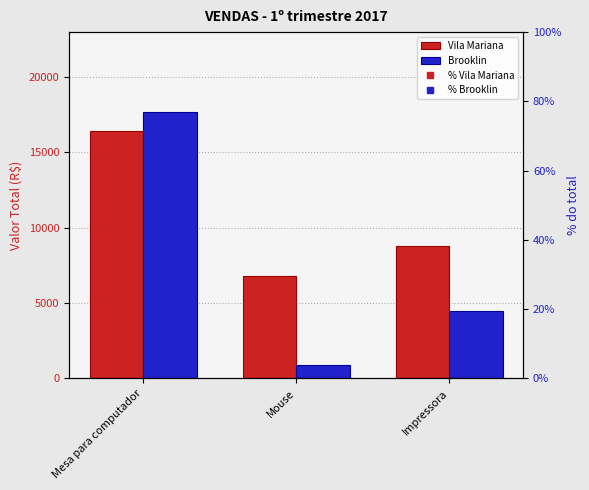

Between Mesa para computador and Mouse, which is larger?

Mesa para computador